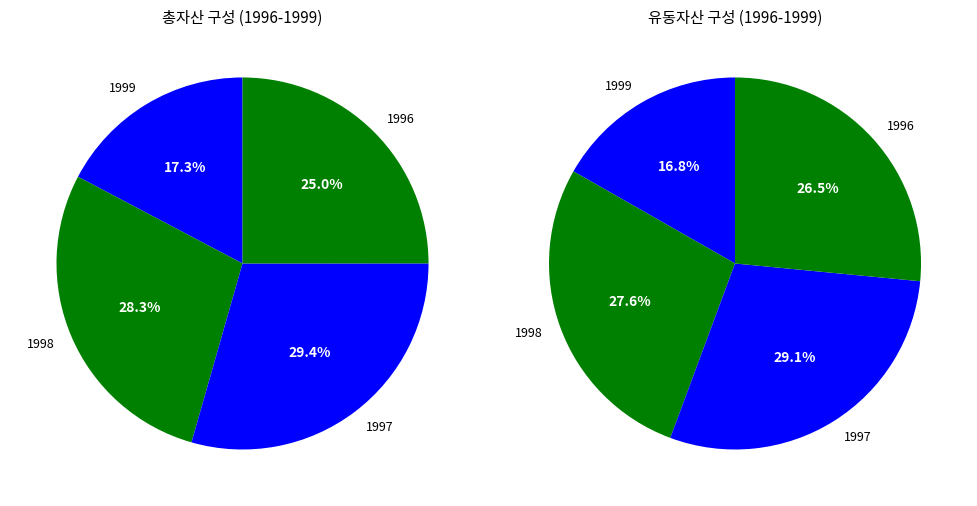

What is the total percentage of 1997 and 1999?

46.7%